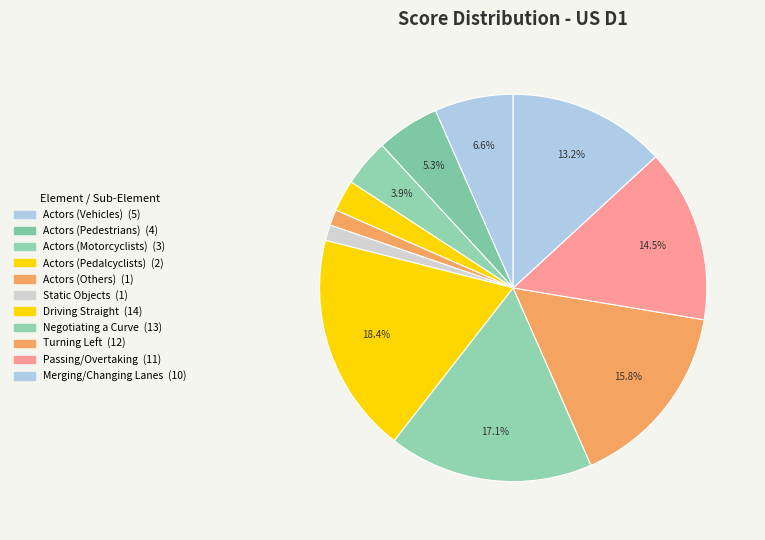

True or false: Static Objects accounts for 11% of the total.

False